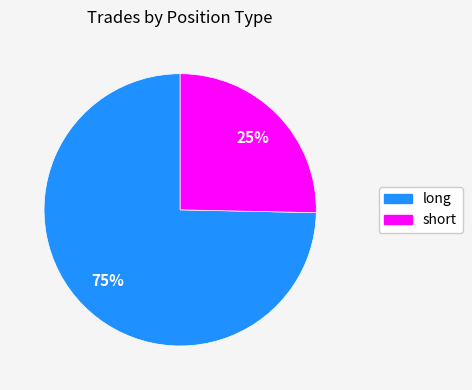

True or false: long accounts for 61% of the total.

False